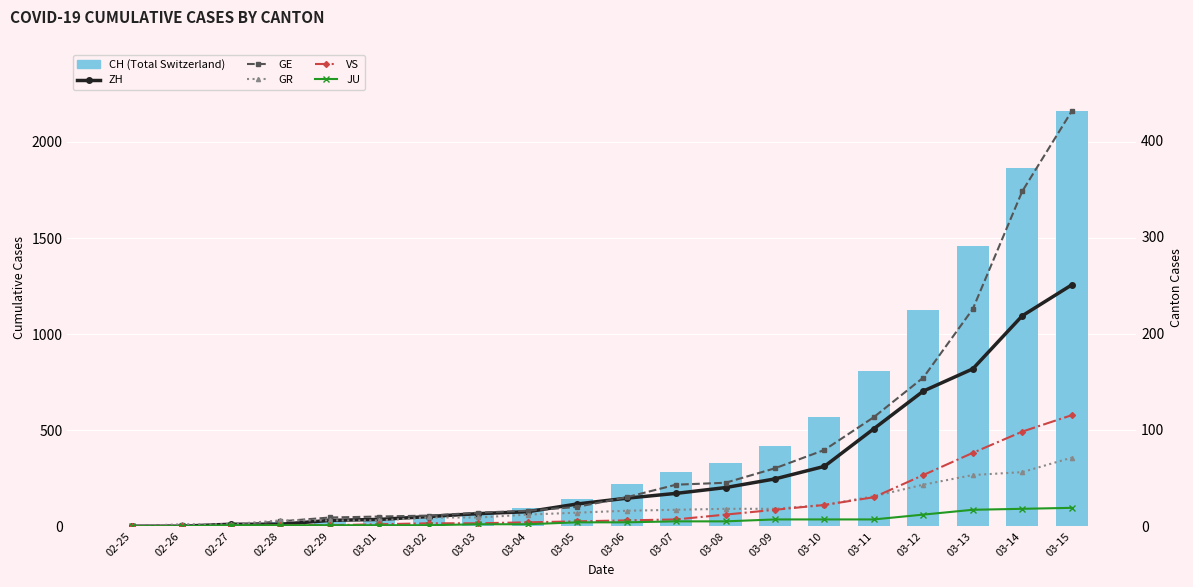

At how many categories does at least one series exceed 1652?

2